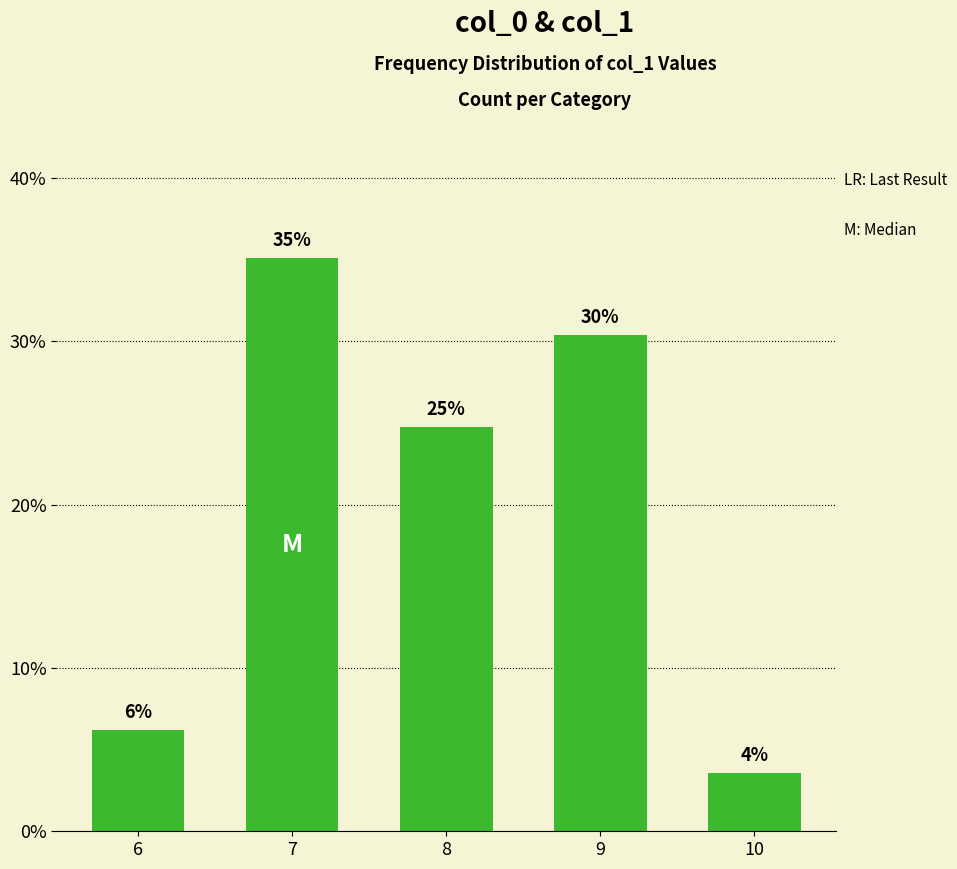

How many bars are there in total?

5